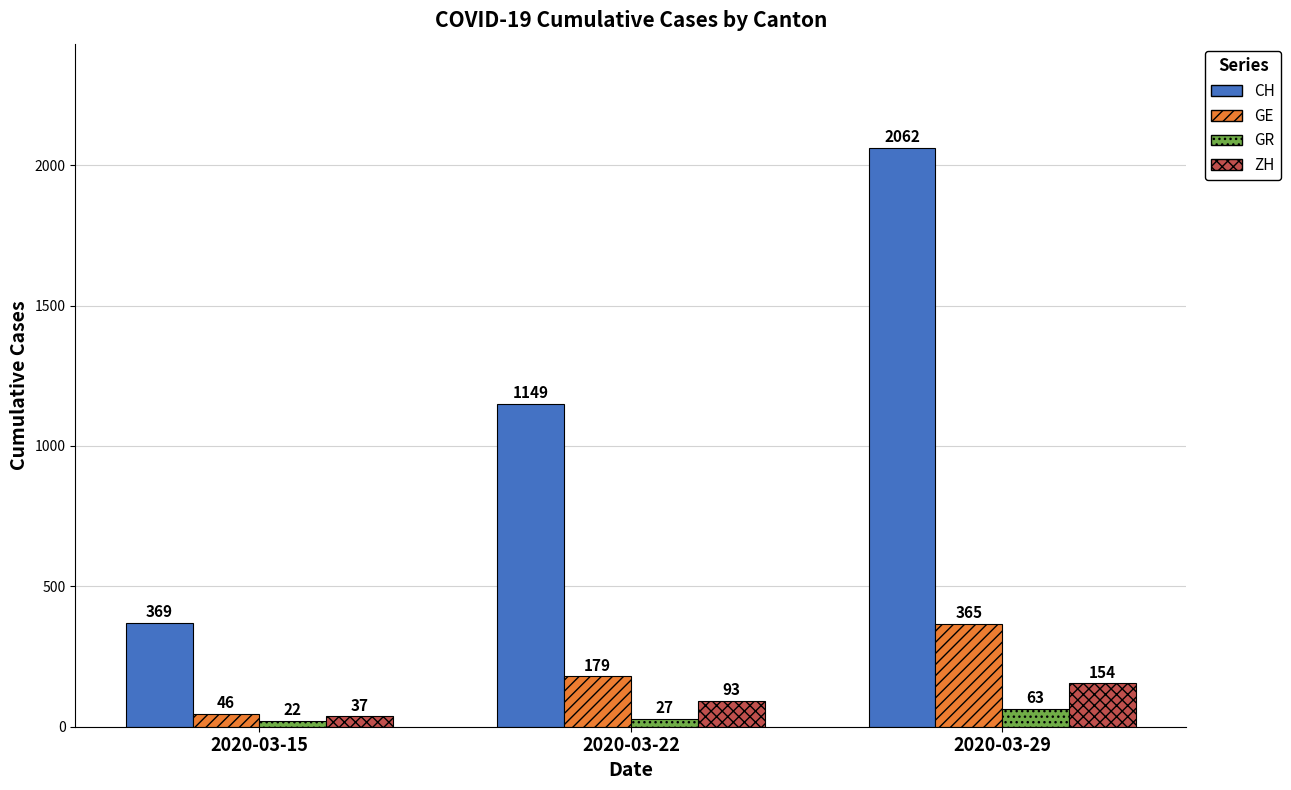

Reading right to left, transcribe all the data shown in this chart.

CH: 2020-03-29=2062	2020-03-22=1149	2020-03-15=369
GE: 2020-03-29=365	2020-03-22=179	2020-03-15=46
GR: 2020-03-29=63	2020-03-22=27	2020-03-15=22
ZH: 2020-03-29=154	2020-03-22=93	2020-03-15=37